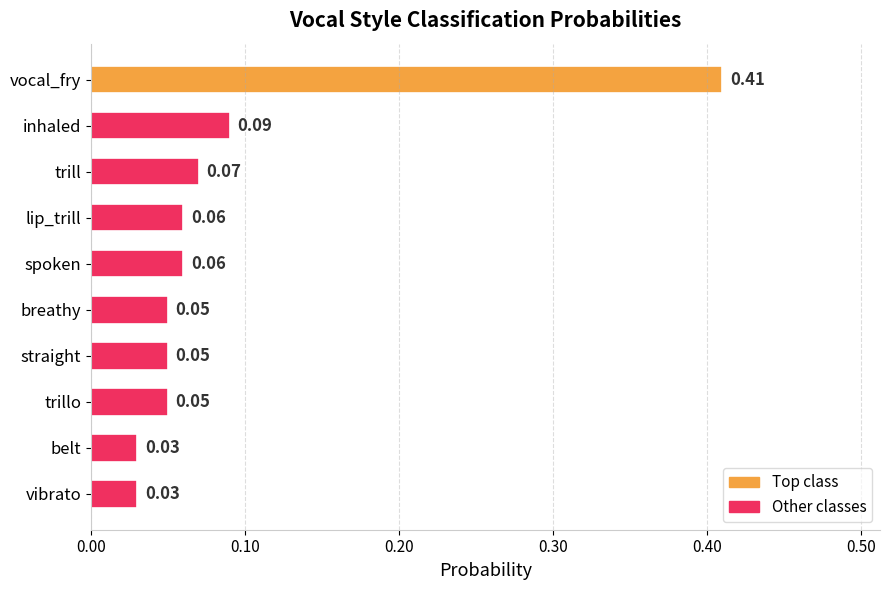

Which category has the highest value across all series?

vocal_fry